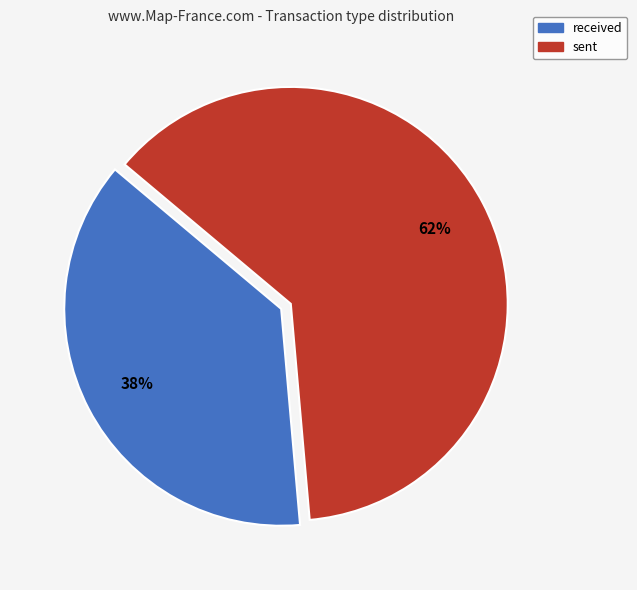

Rank the categories by value from lowest to highest.

received, sent